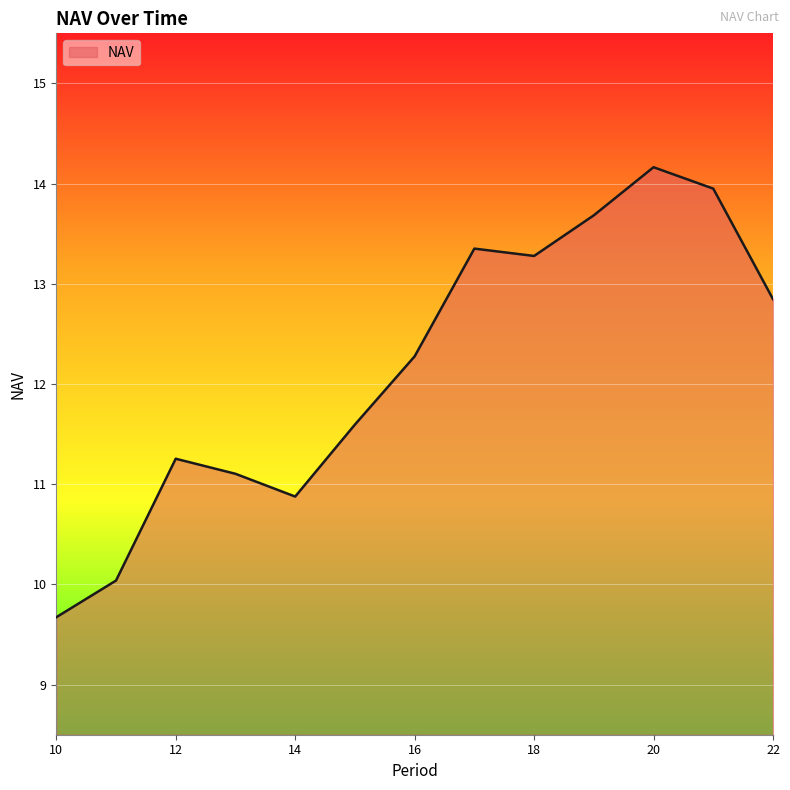

What is the smallest value displayed?

9.7